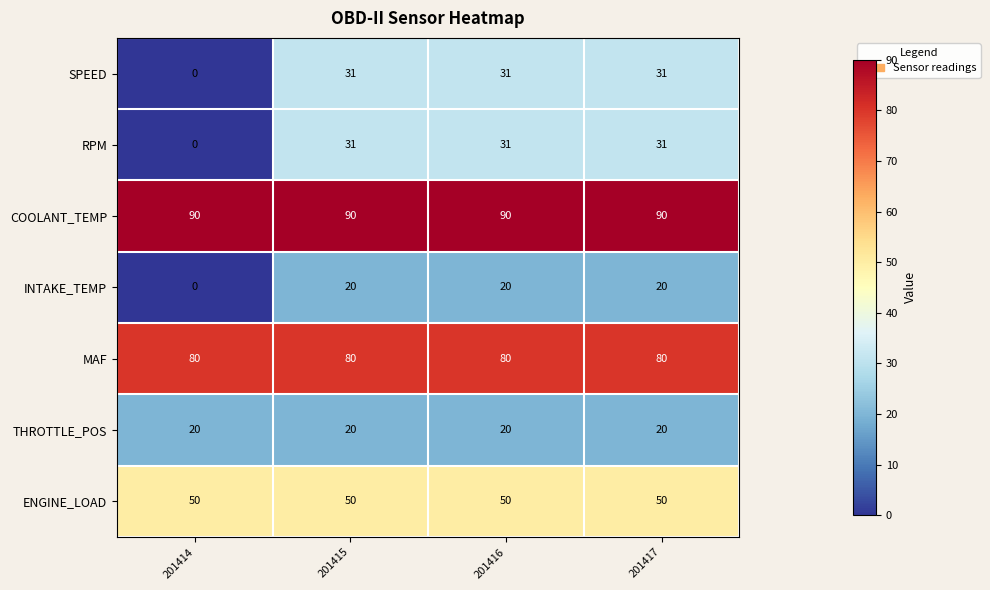

At which label is SPEED closest to 15?

201414